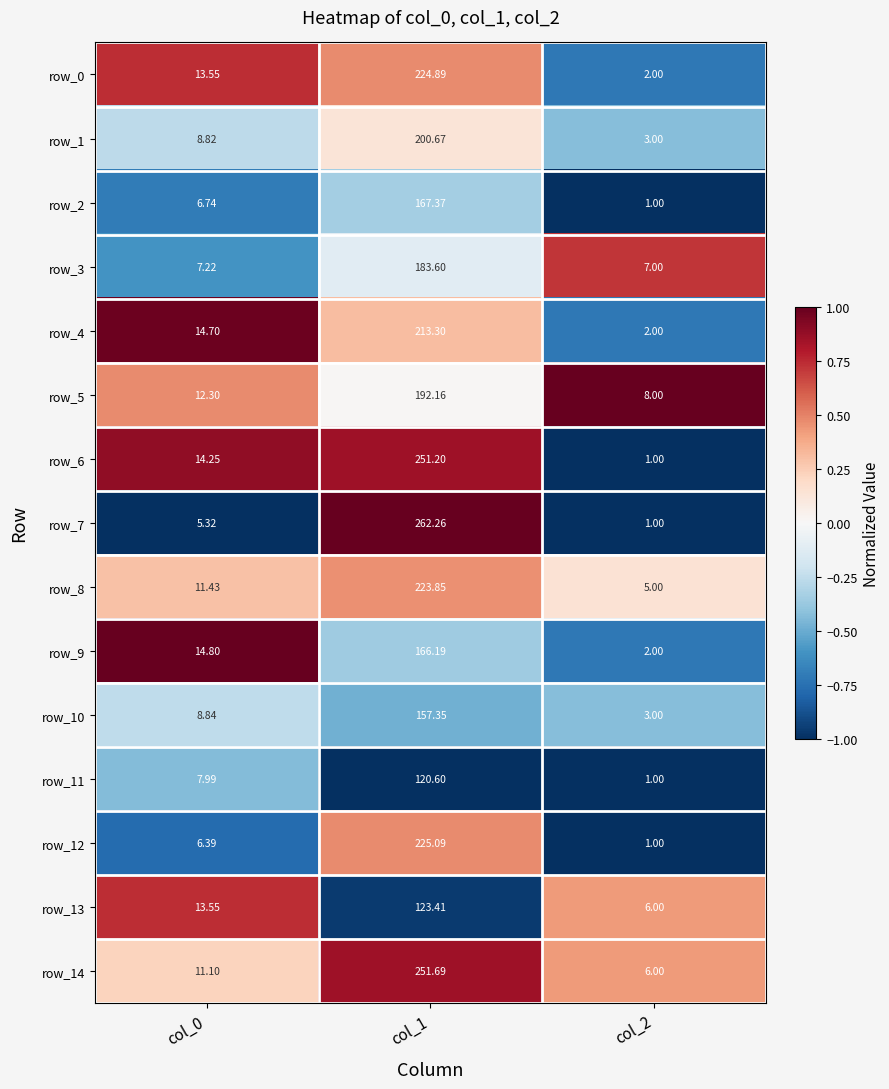

At which category is the sum across all series the highest?

col_1